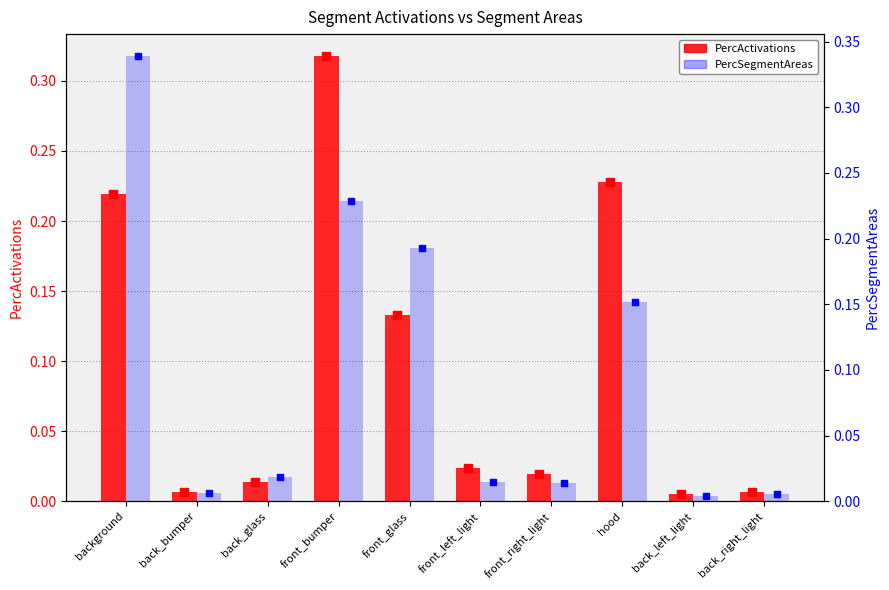

Which series reaches the minimum Y coordinate?

PercSegmentAreas